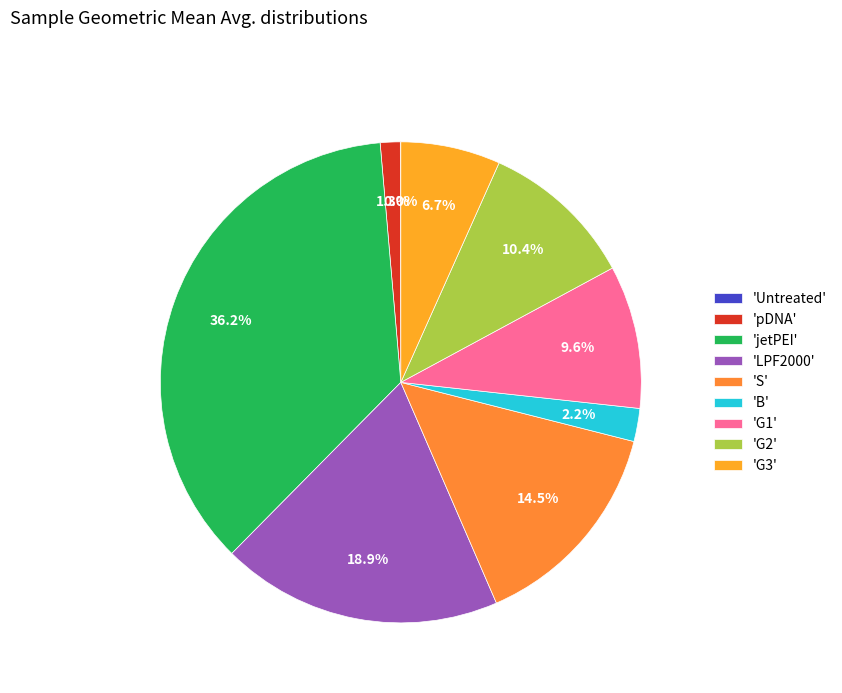

Which category has the biggest portion of the pie?

'jetPEI'